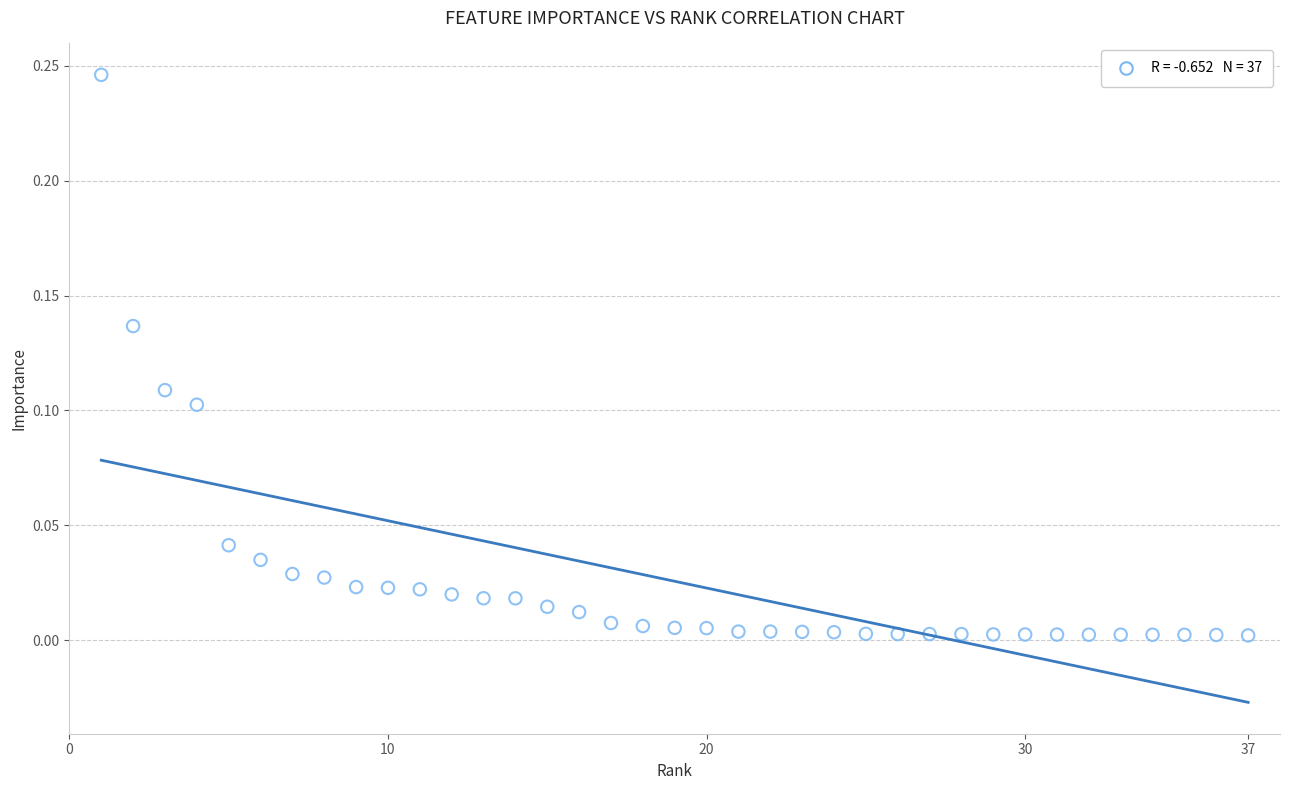

What is the range of X values (max minus min)?

36.0